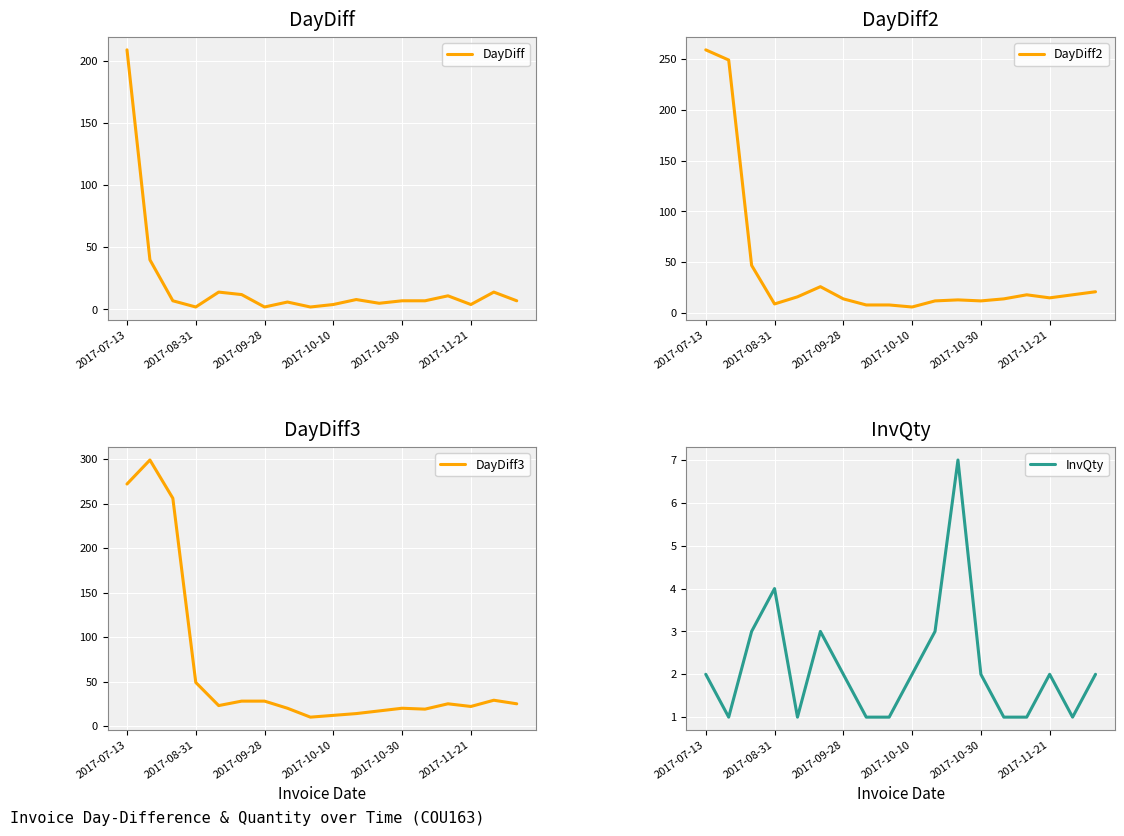

Read the DayDiff value at 2017-10-30, to the nearest 10.

10